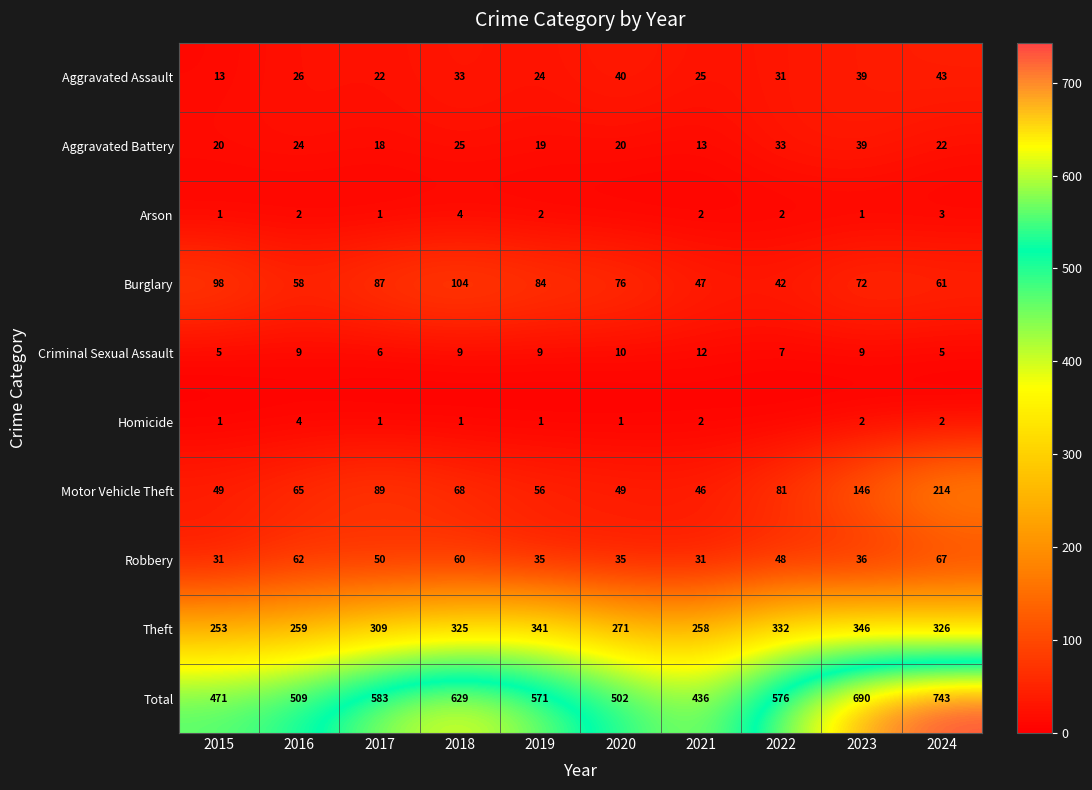

Is the value of Theft at 2024 greater than the value of Criminal Sexual Assault at 2023?

Yes